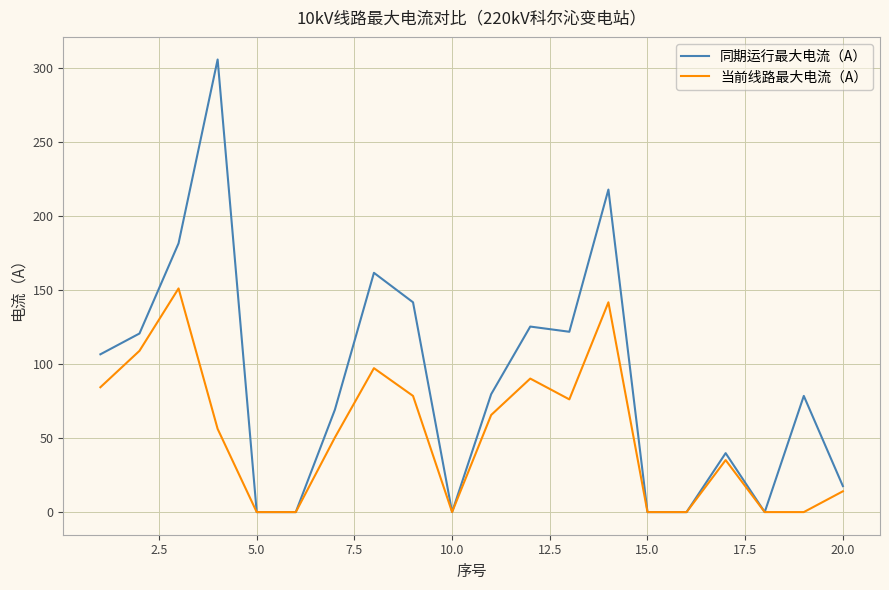

Which series has the largest range (max minus min)?

同期运行最大电流（A）